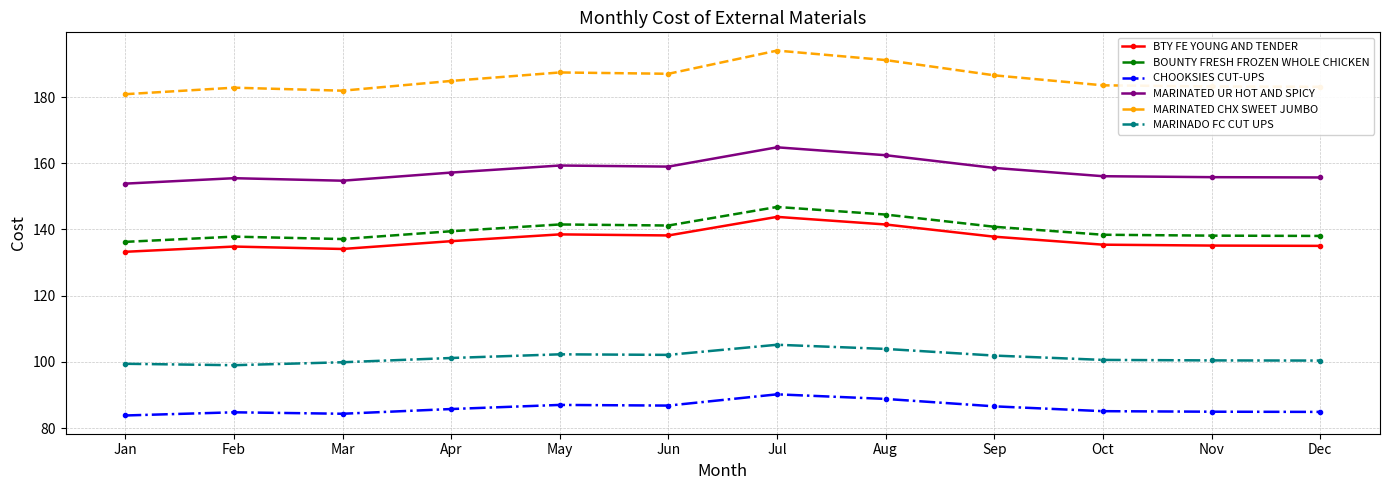

Which series has the largest total across all categories?

MARINATED CHX SWEET JUMBO